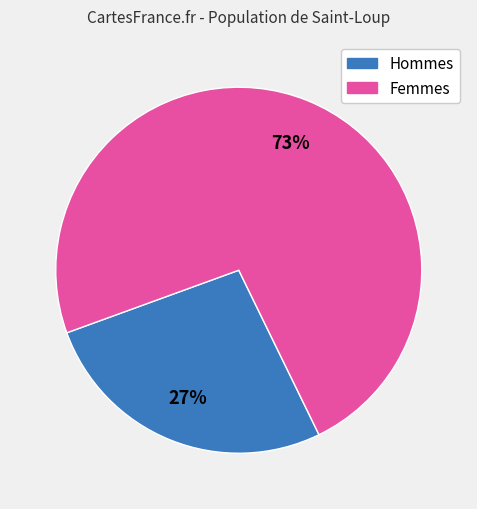

Is there any slice that represents more than half of the pie?

Yes